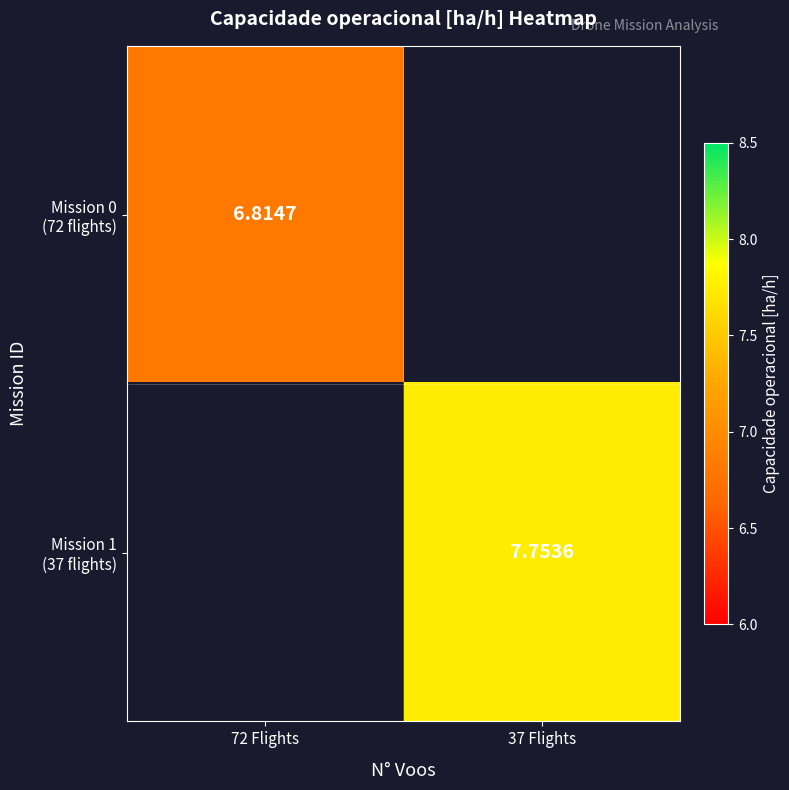

At how many categories does at least one series exceed 6?

2